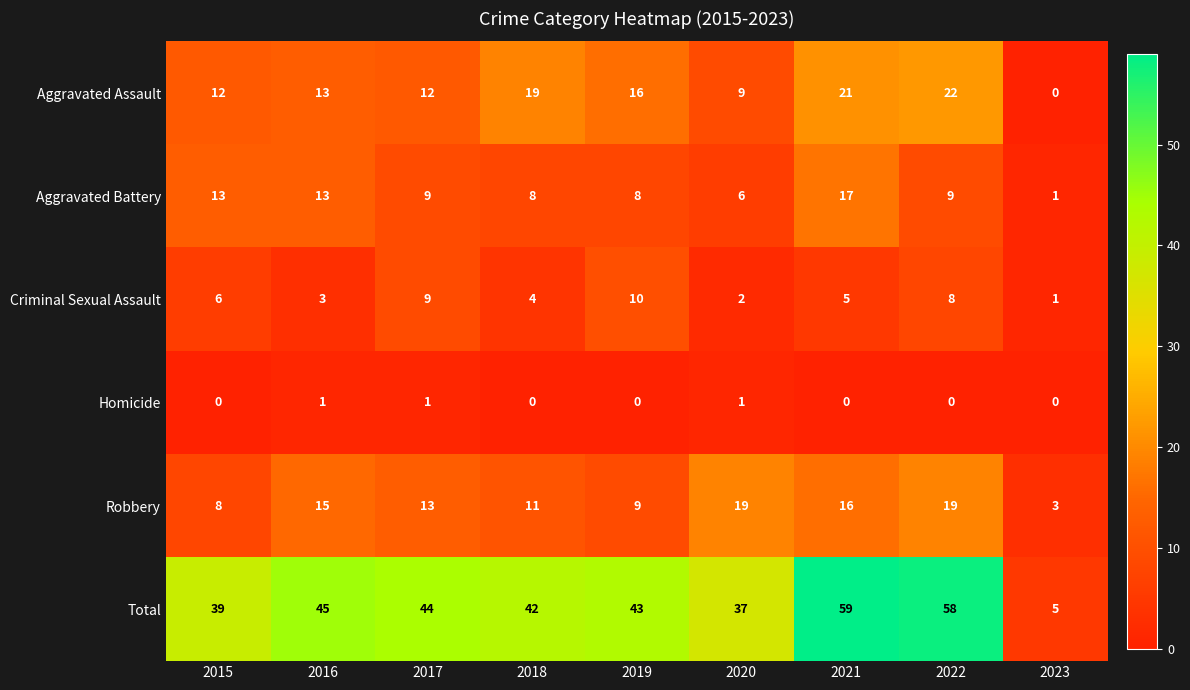

What is the difference between the highest and lowest values at 2020?

36